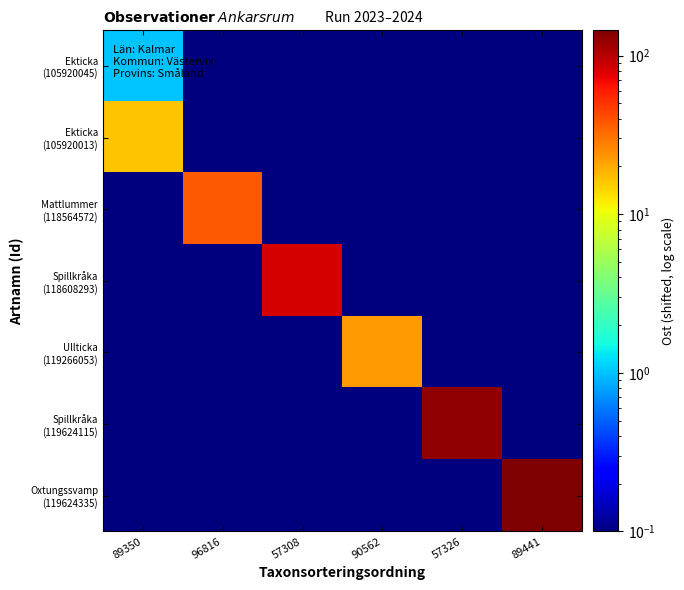

What is the spread (max minus min) of values at 57308?

83.1